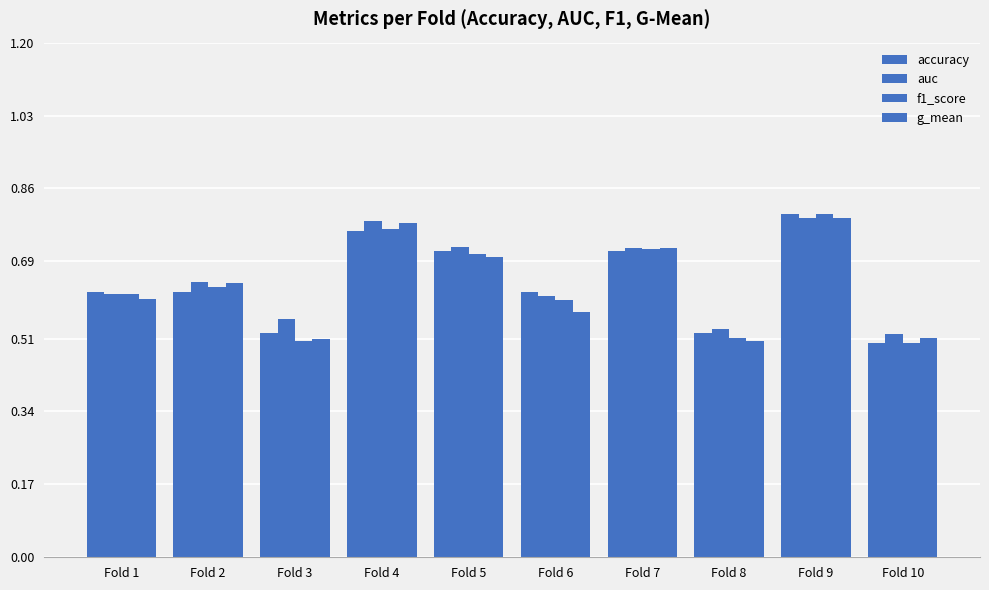

List the labels in order of auc value, largest first.

Fold 9, Fold 4, Fold 5, Fold 7, Fold 2, Fold 1, Fold 6, Fold 3, Fold 8, Fold 10